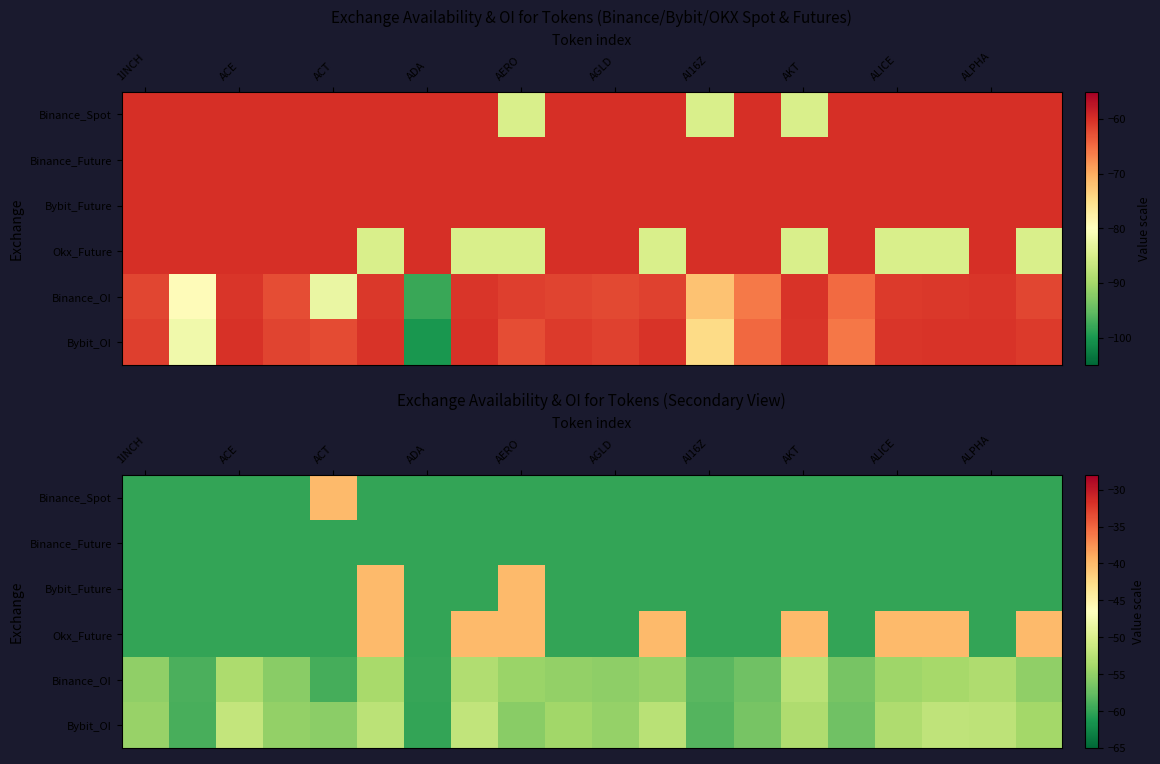

Count the number of categories in the chart.

20